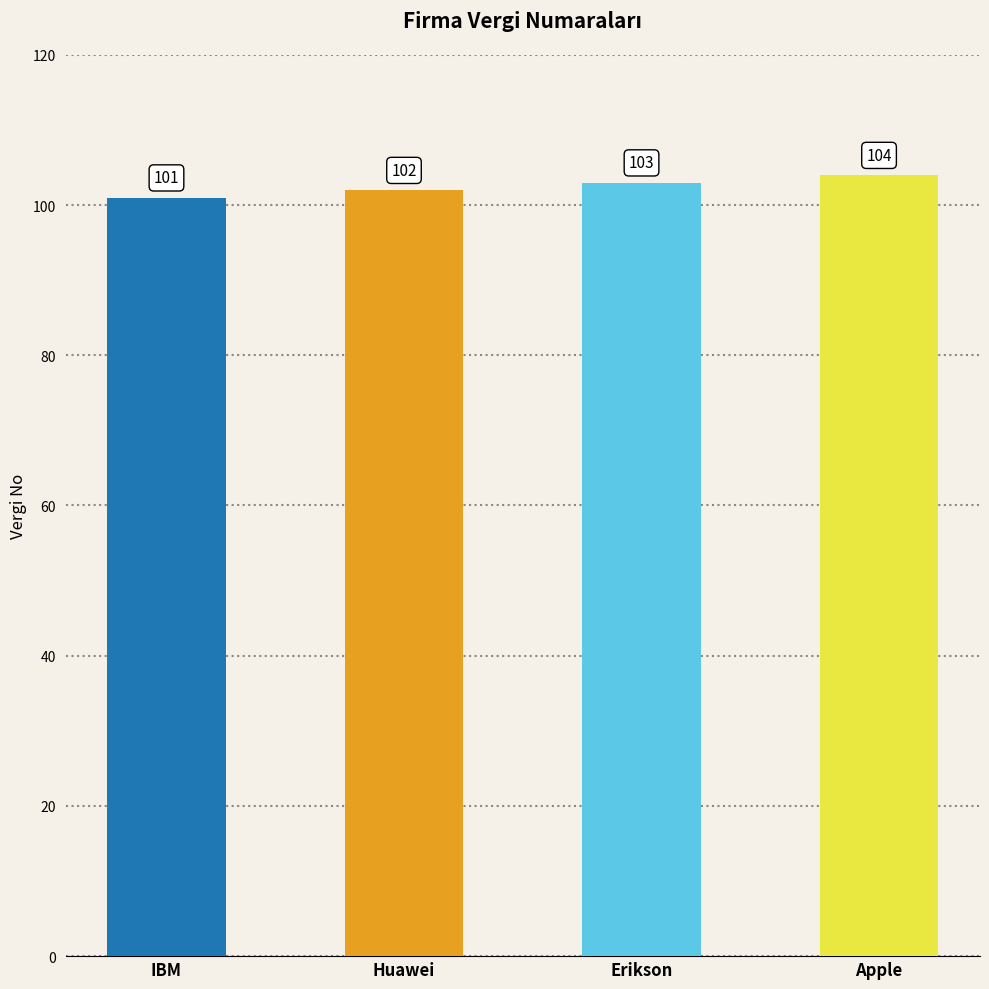

Count the values in the range 102 to 104.

3